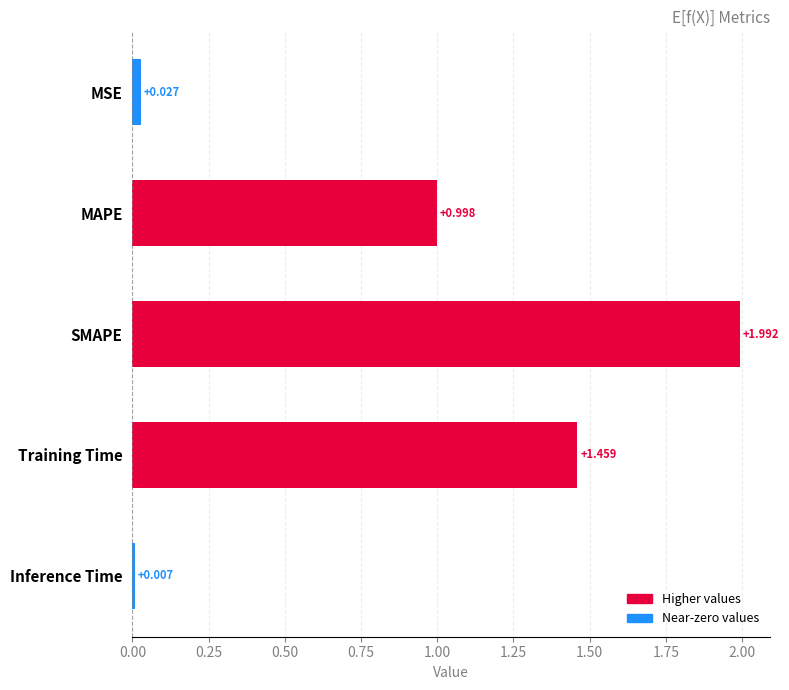

Does the chart contain stacked bars?

No